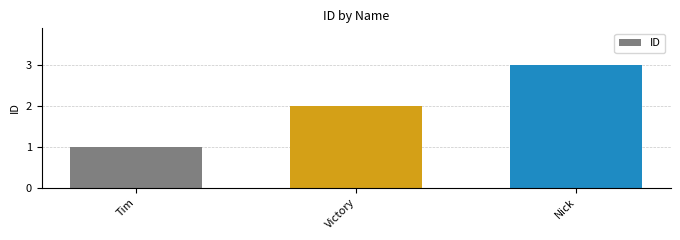

What is the value of the 3rd bar from the left?

3